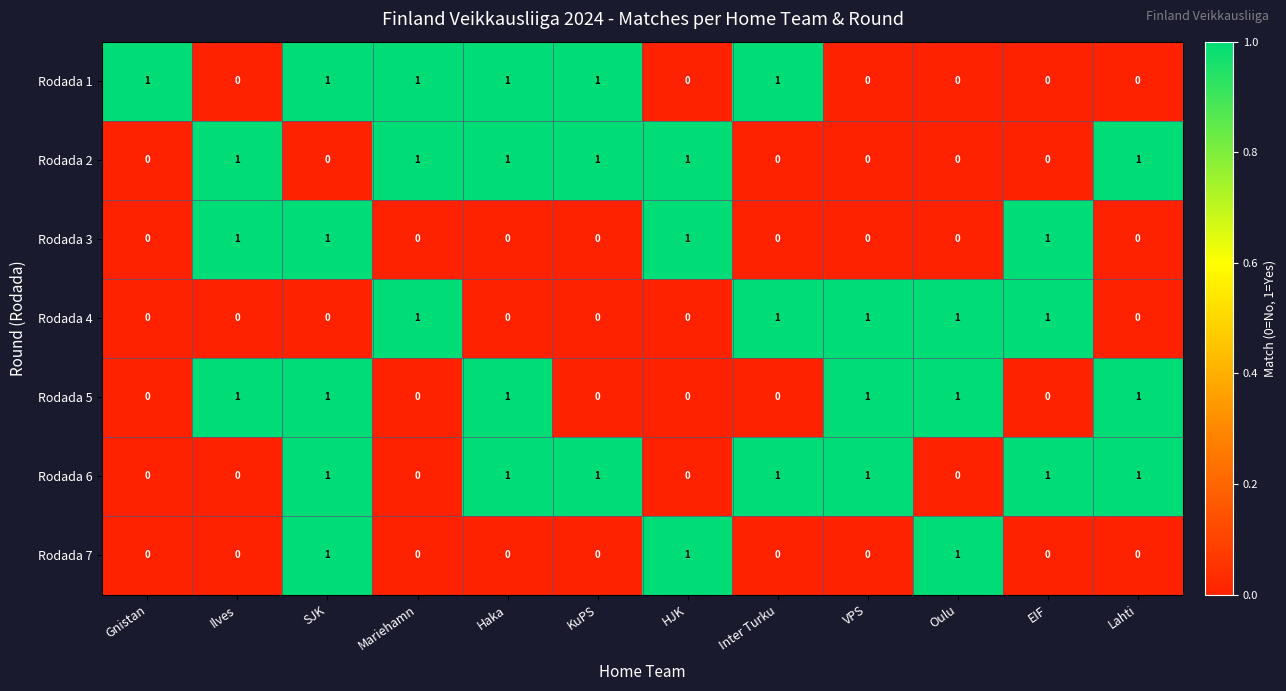

What is the sum of all Rodada 4 values?

5